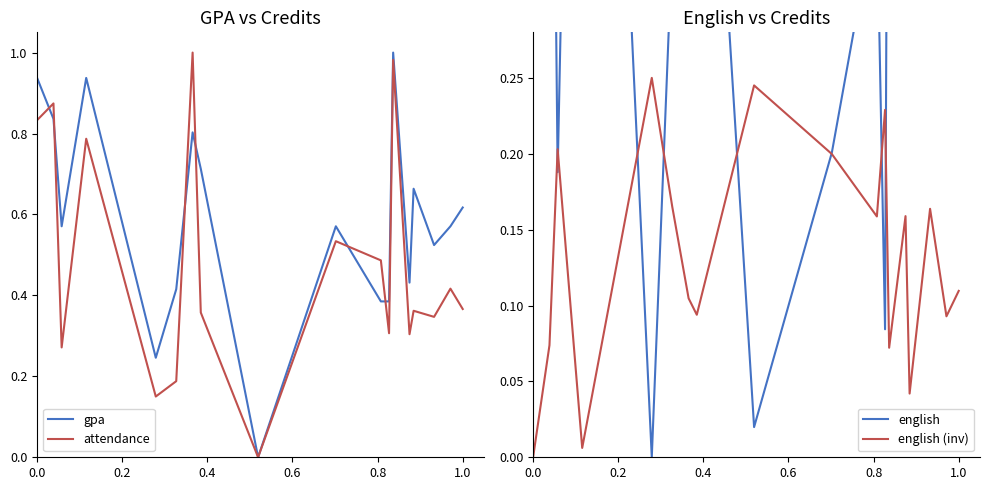

How many lines are shown in the chart?

4